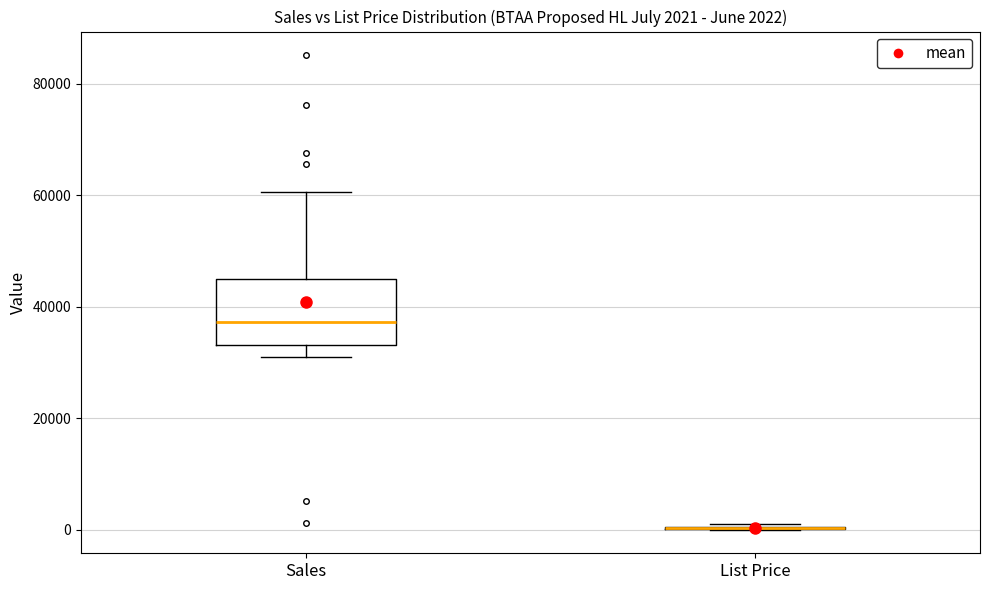

Which box is the tallest, from its lower edge to its upper edge?

Sales